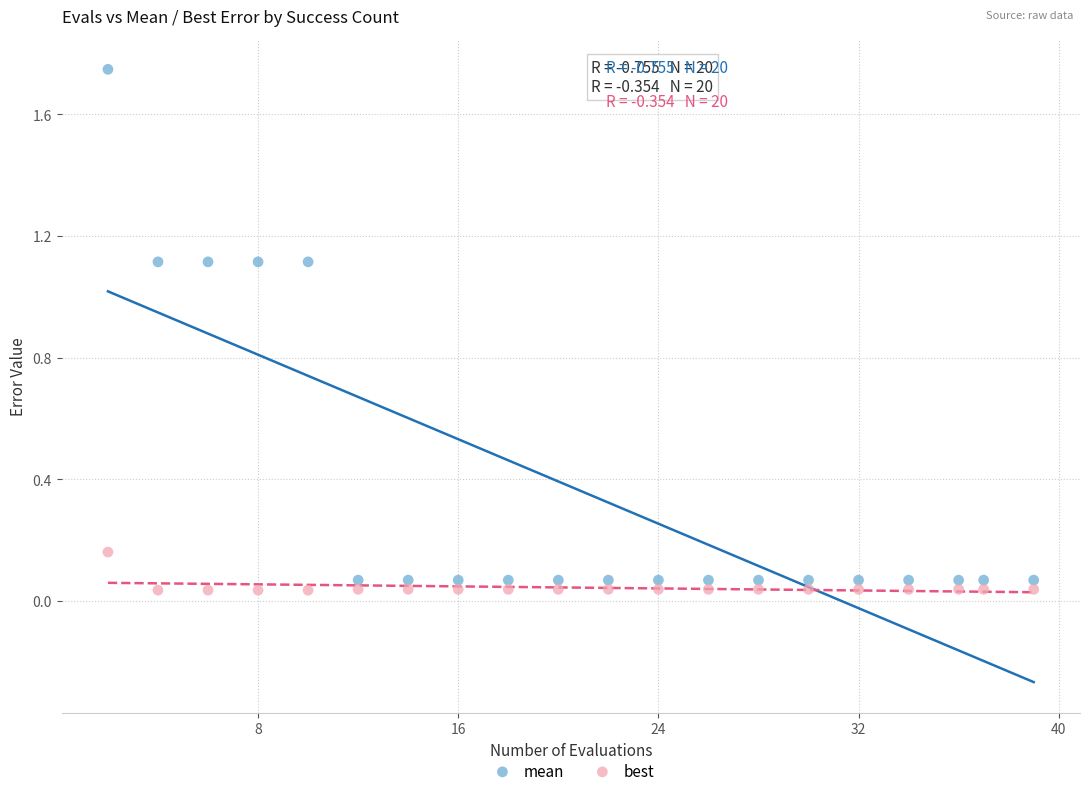

What are all the series names shown in the legend?

mean, best